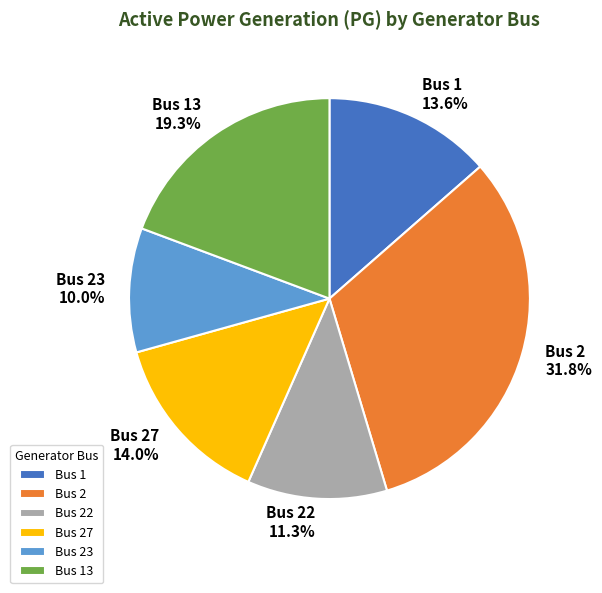

Which category has the biggest portion of the pie?

Bus 2